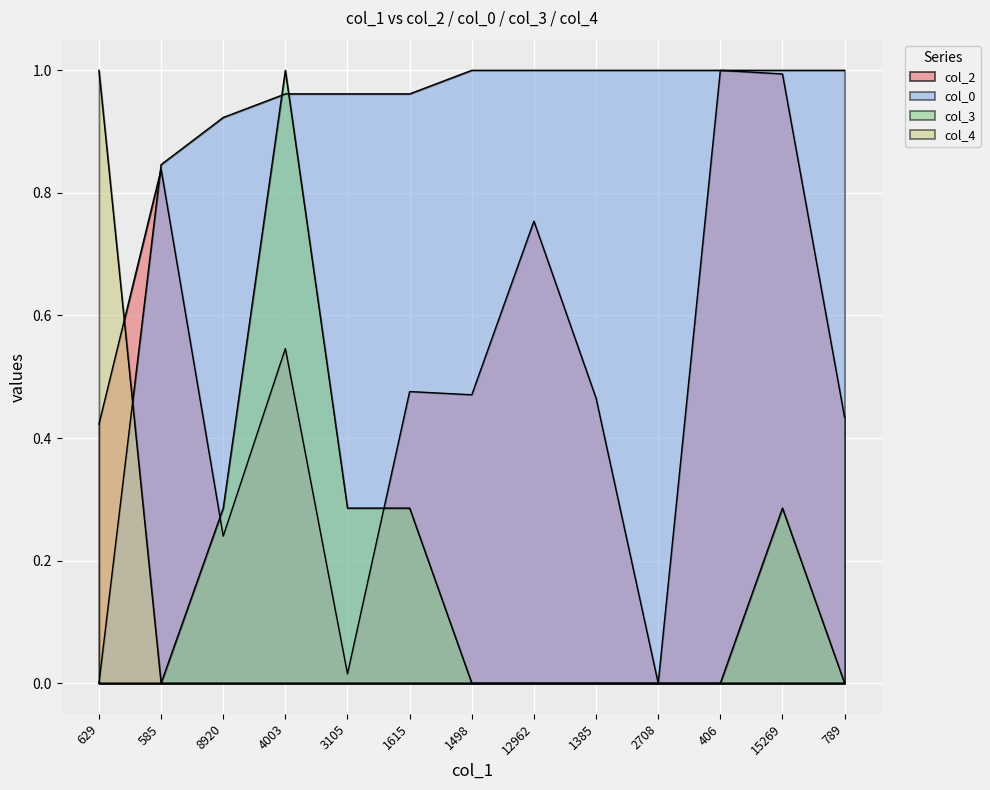

What is the difference between the maximum and minimum values in the col_3 series?

1.0